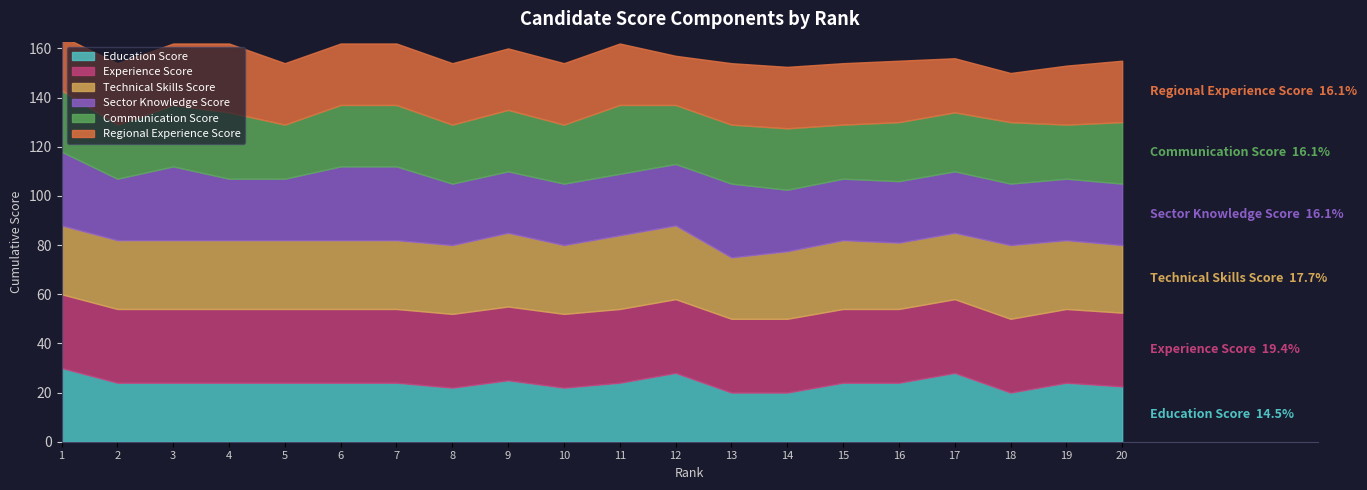

At which label does Communication Score reach its peak?

11